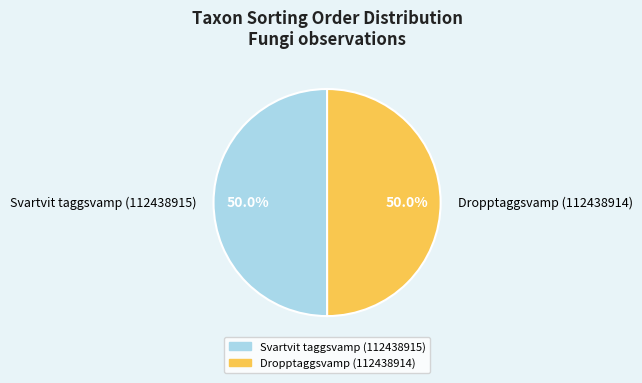

Approximately how many times larger is the value at Dropptaggsvamp (112438914) compared to Svartvit taggsvamp (112438915)?

1.0